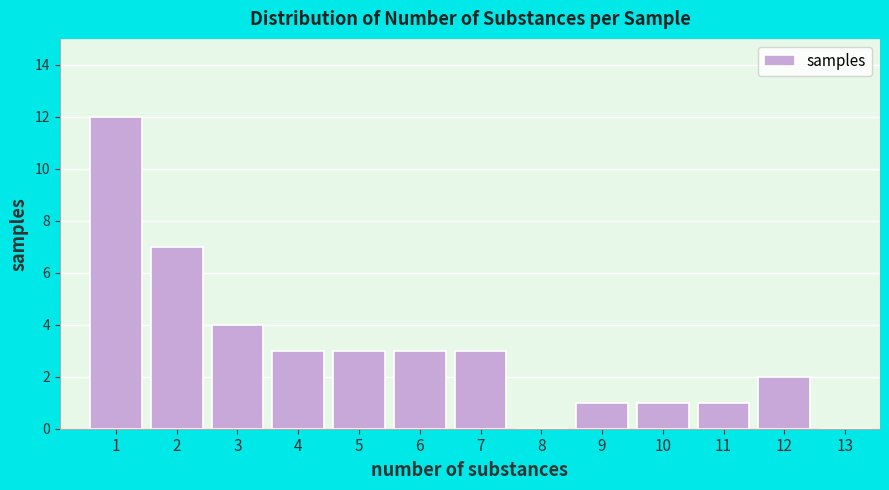

Reading right to left, list all the values displayed in this chart.

13=0	12=2	11=1	10=1	9=1	8=0	7=3	6=3	5=3	4=3	3=4	2=7	1=12